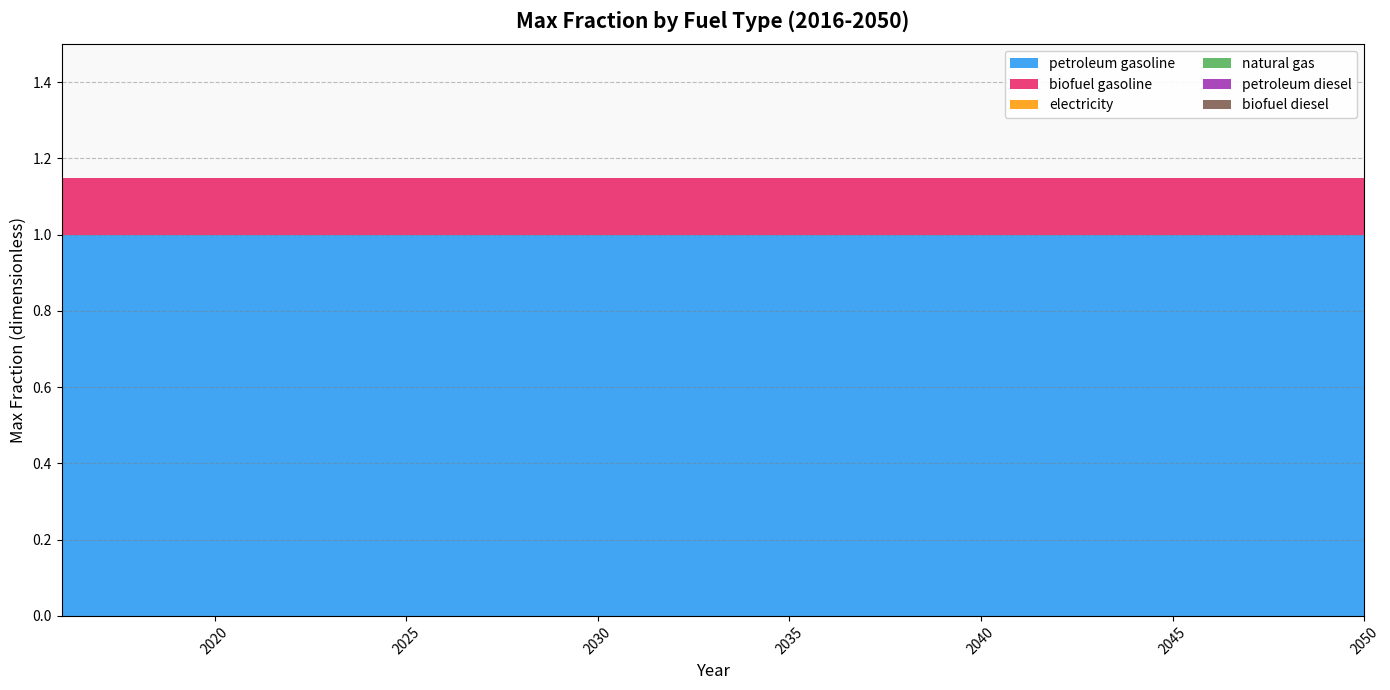

At which label does petroleum diesel reach its minimum?

2016